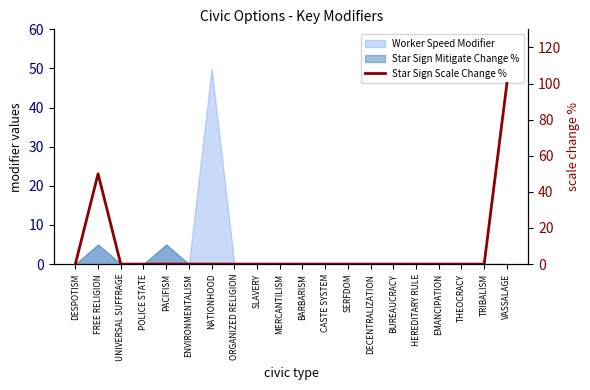

Which category has the highest value across all series?

VASSALAGE